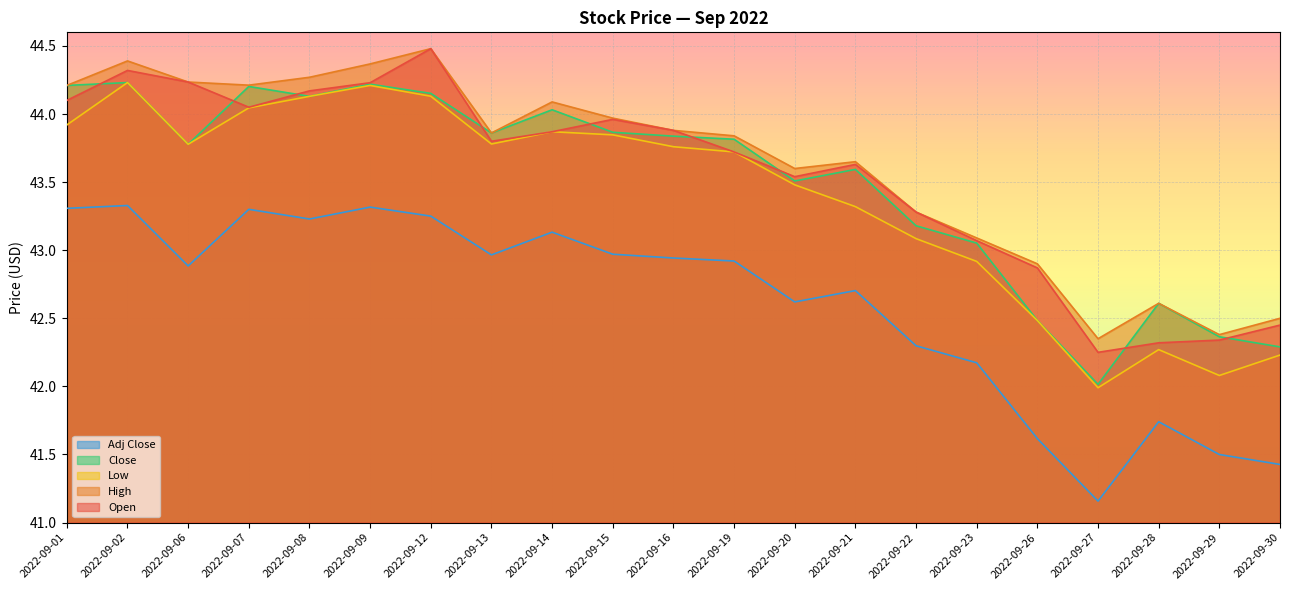

What is the maximum value for Low?

44.2